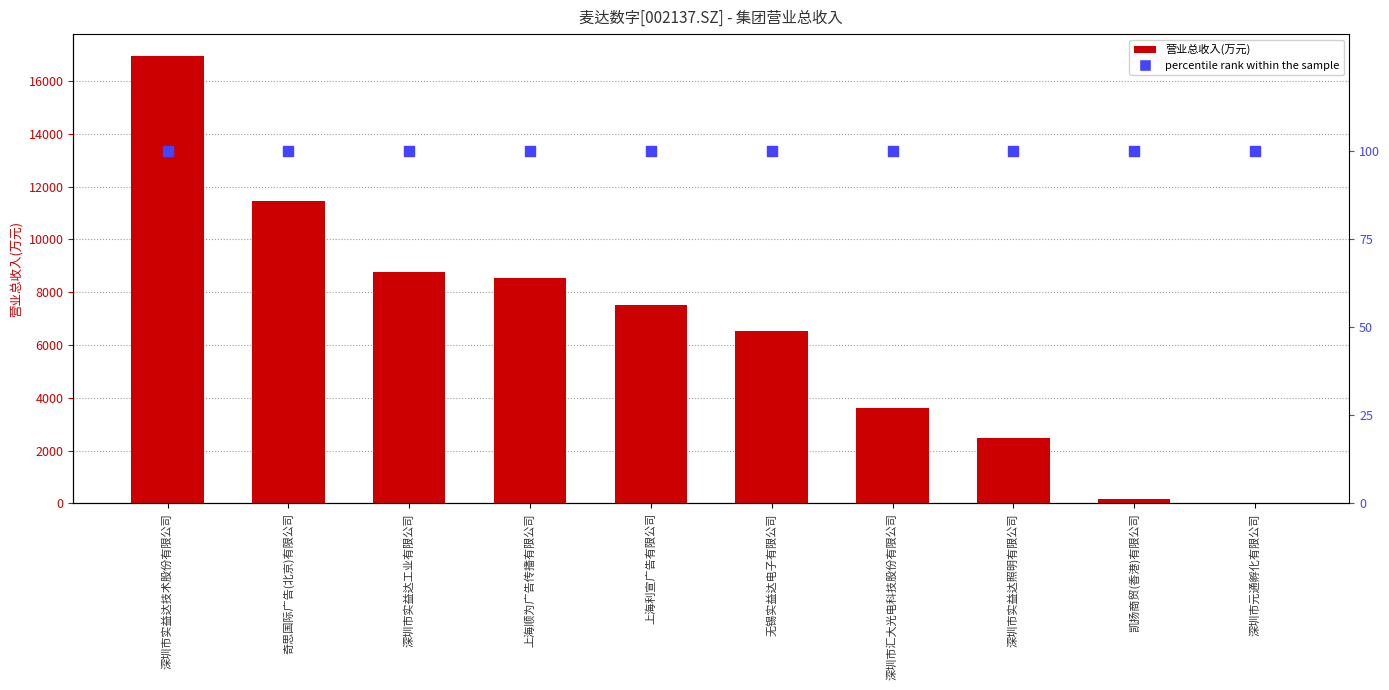

Which series contains the lowest Y value?

营业总收入(万元)